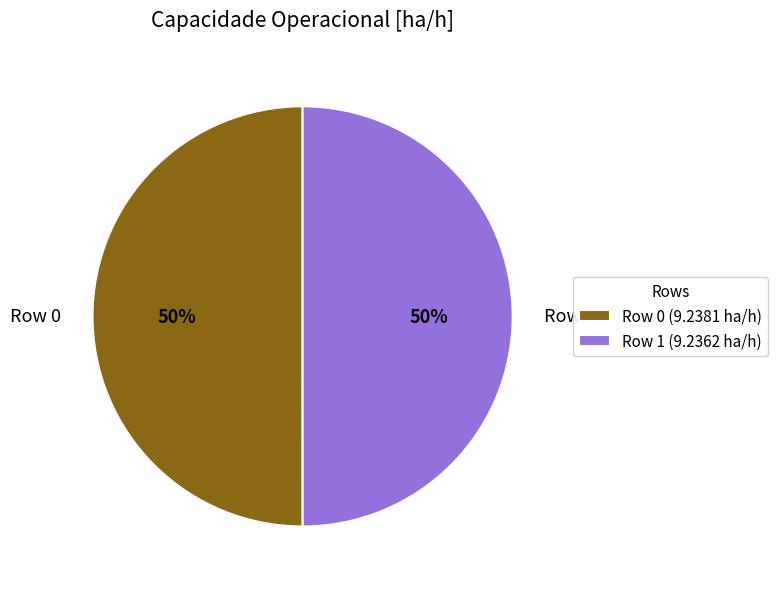

To the nearest percent, what portion does Row 0 represent?

50%